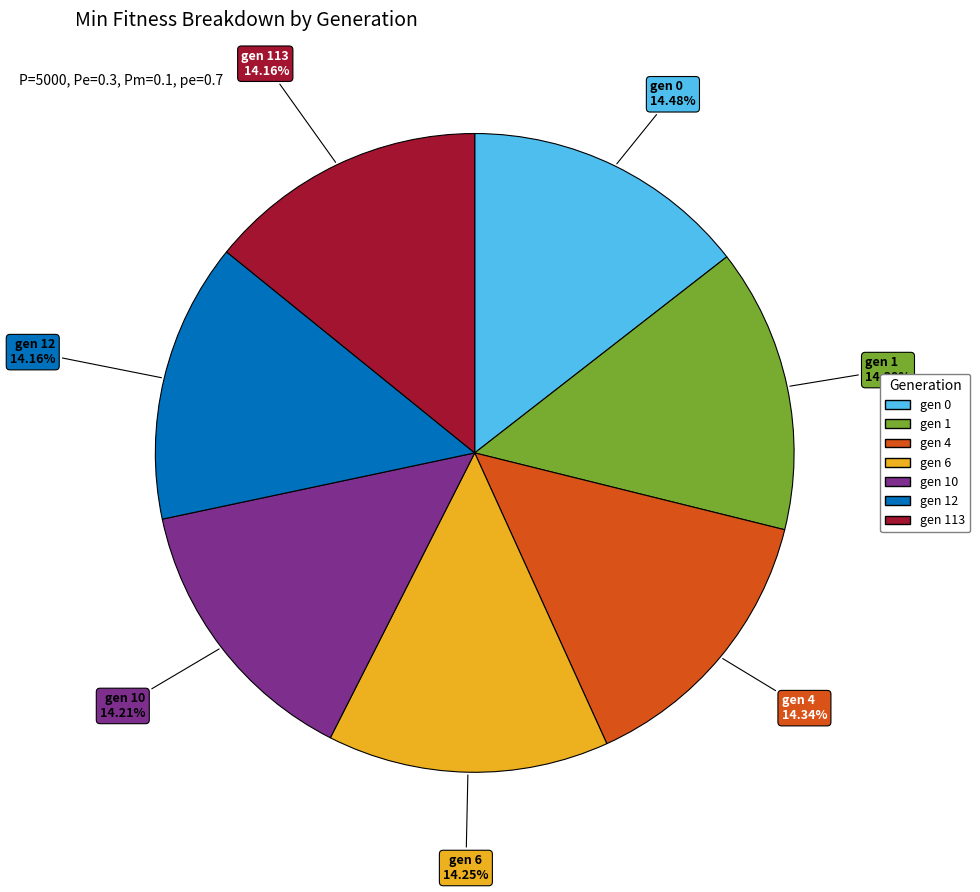

Is there any slice that represents more than half of the pie?

No